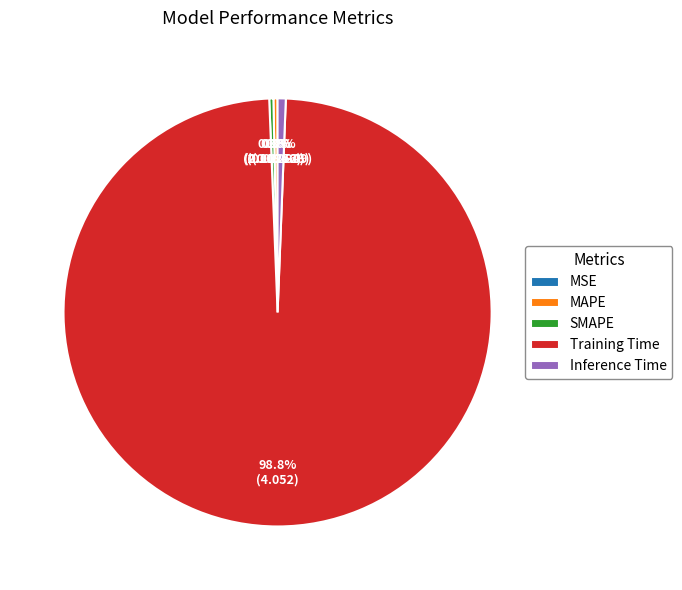

Which category has the biggest portion of the pie?

Training Time